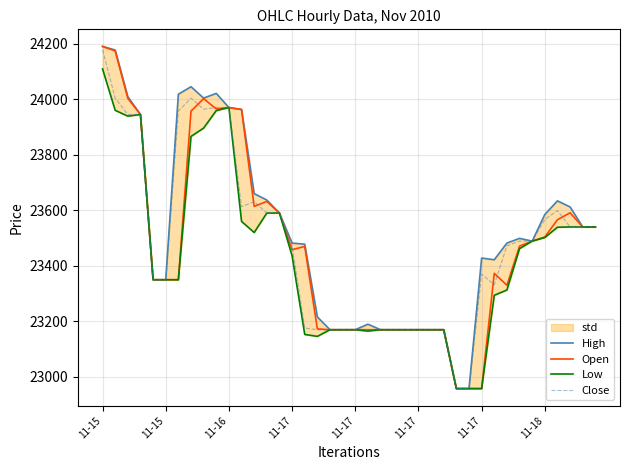

At how many categories does at least one series exceed 24138?

2